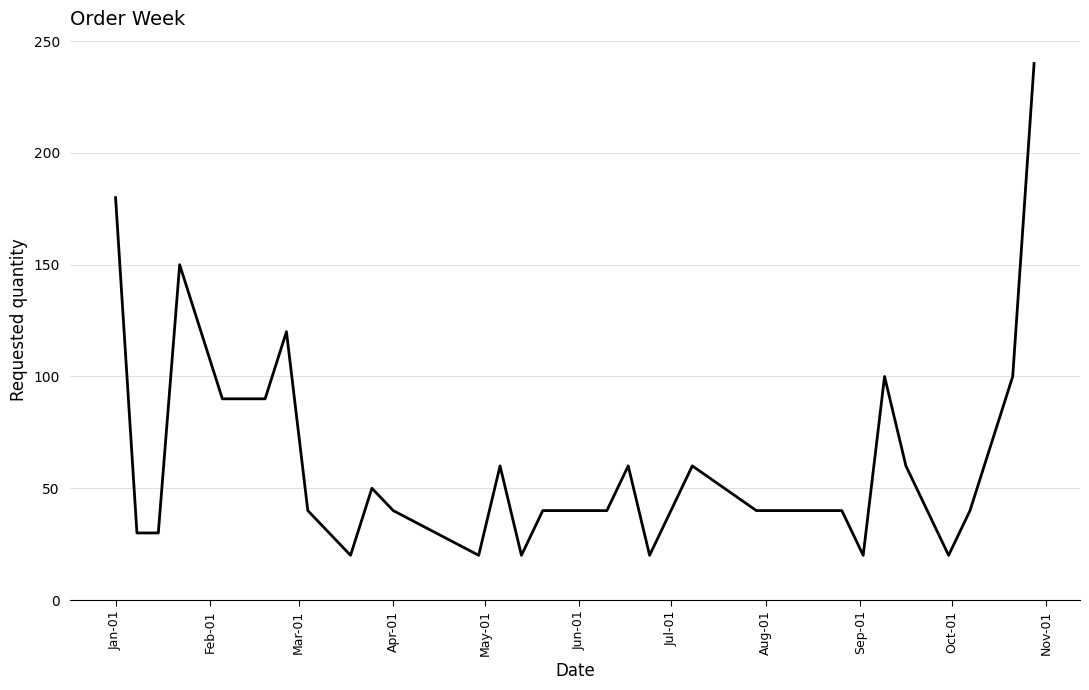

How many categories are shown in the chart?

30